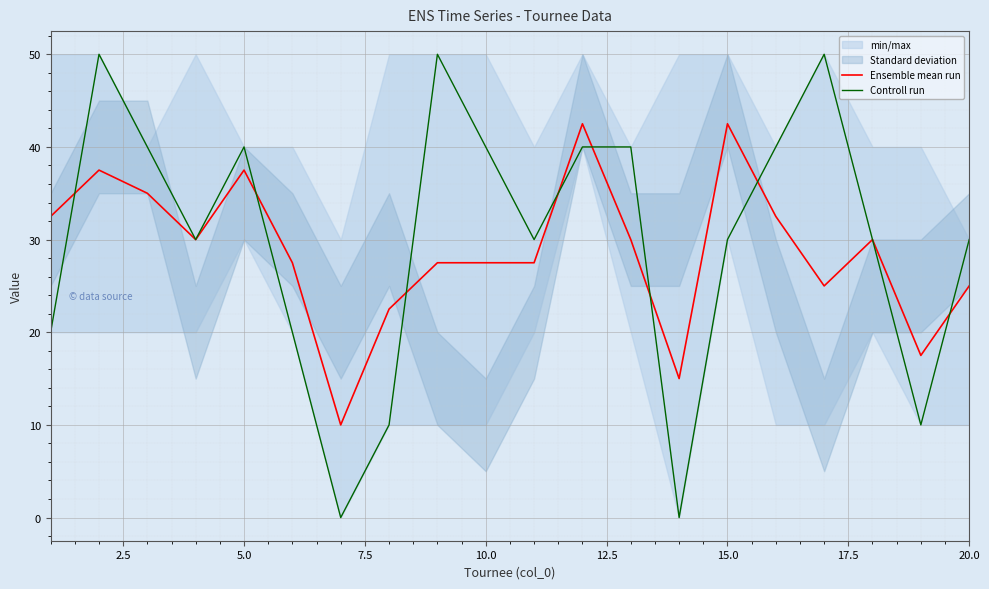

In Ensemble mean run, how many points are lower than both neighbors (excluding endpoints)?

5